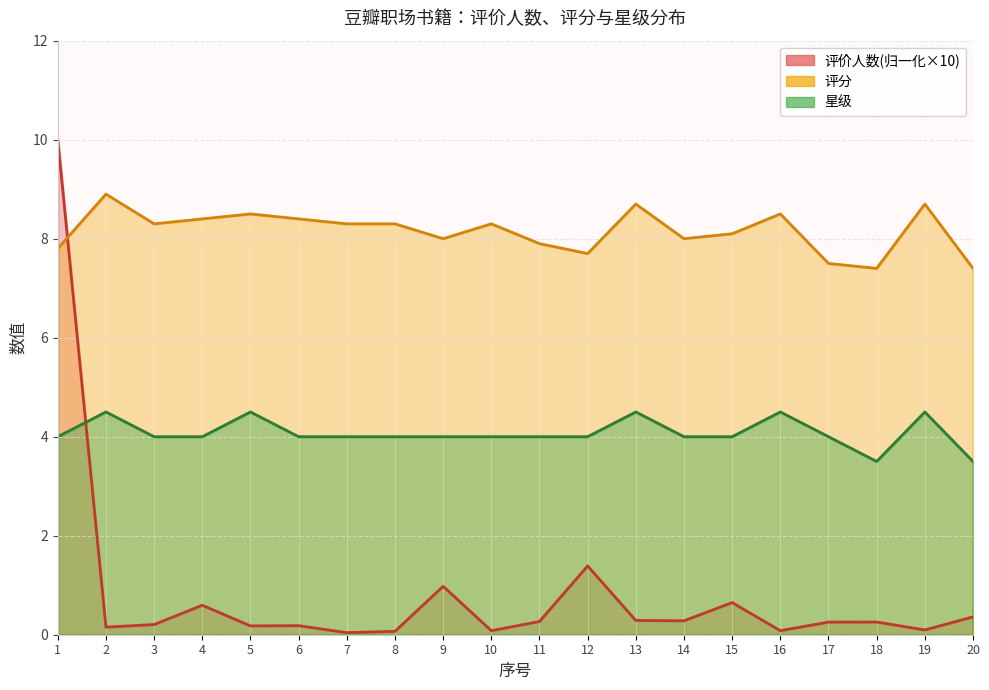

Does the chart have visible grid lines?

Yes